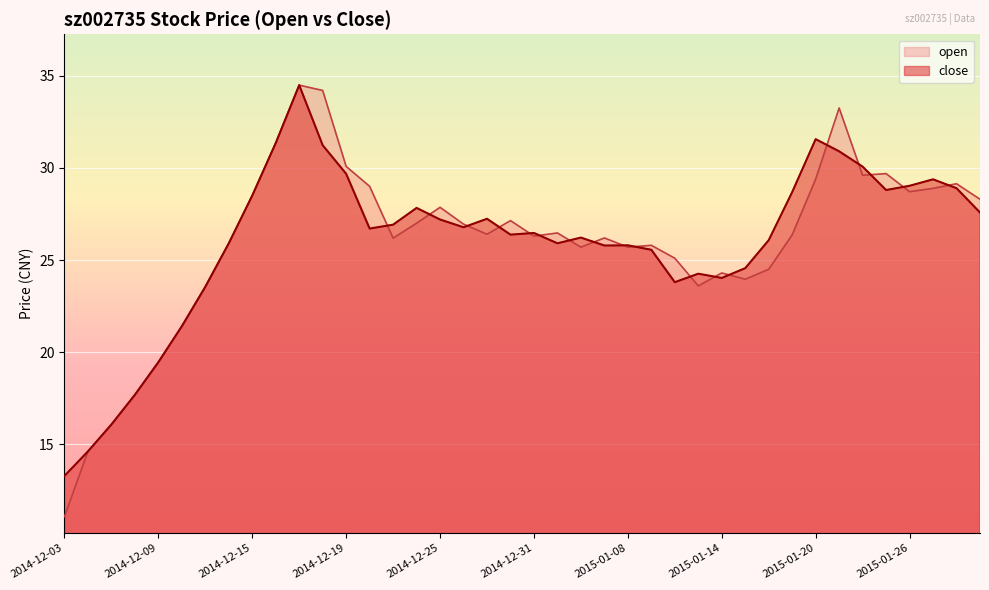

Does the chart display data point markers on the line(s)?

No